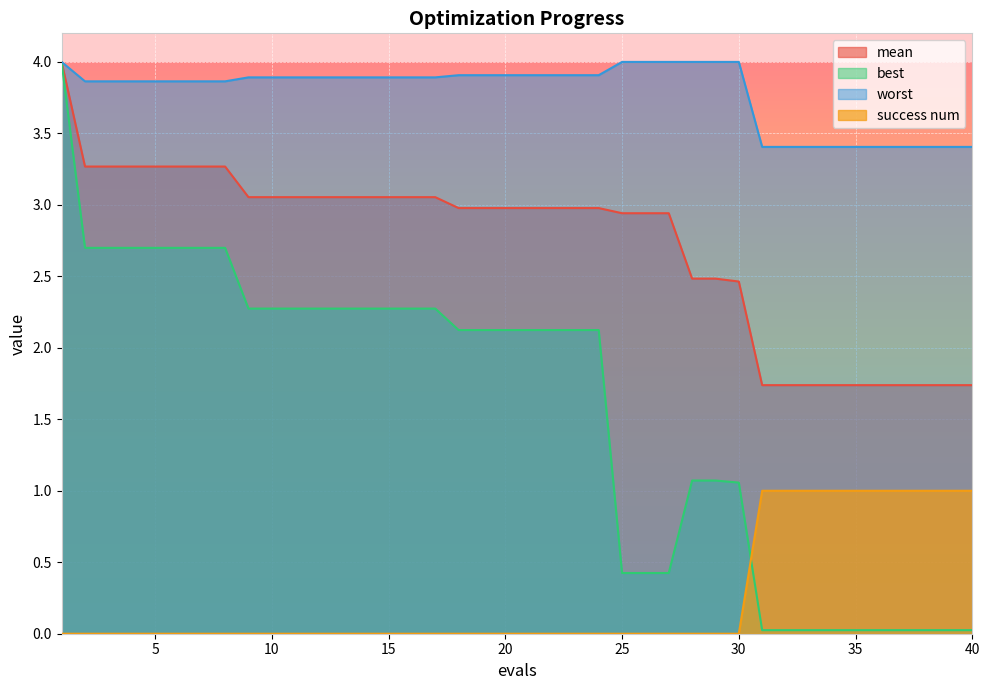

The value of worst at 25 is 4.0. True or false?

True